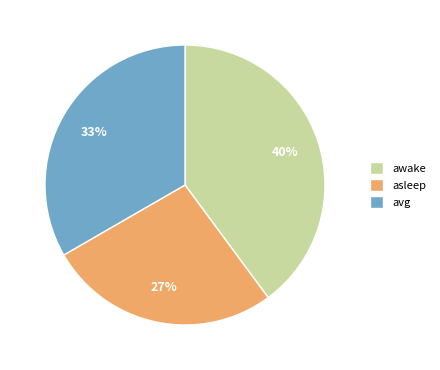

To the nearest percent, what portion does asleep represent?

27%